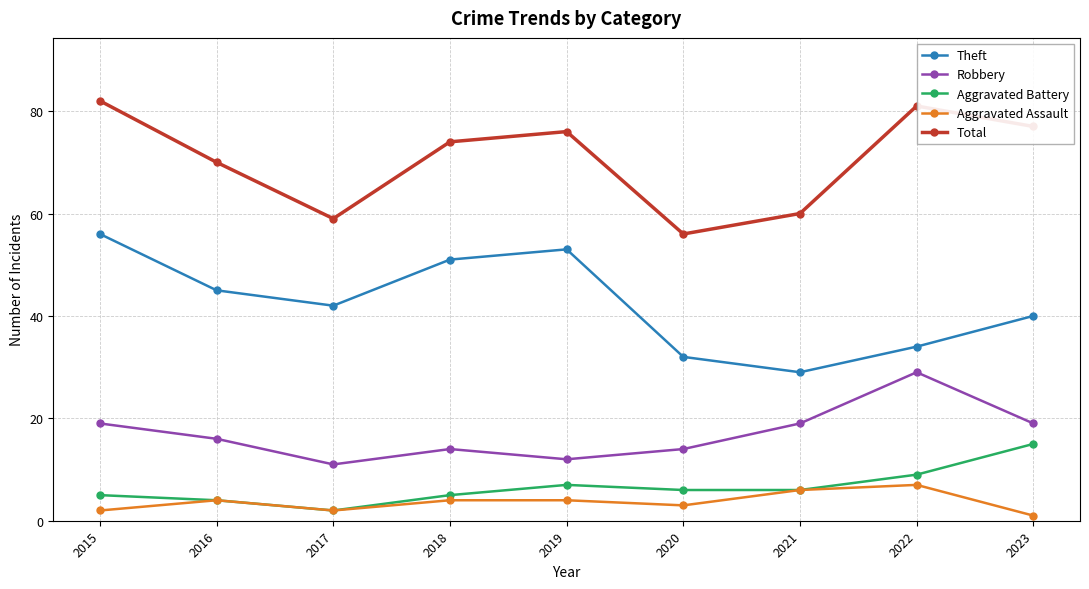

Count the number of data series in this chart.

5